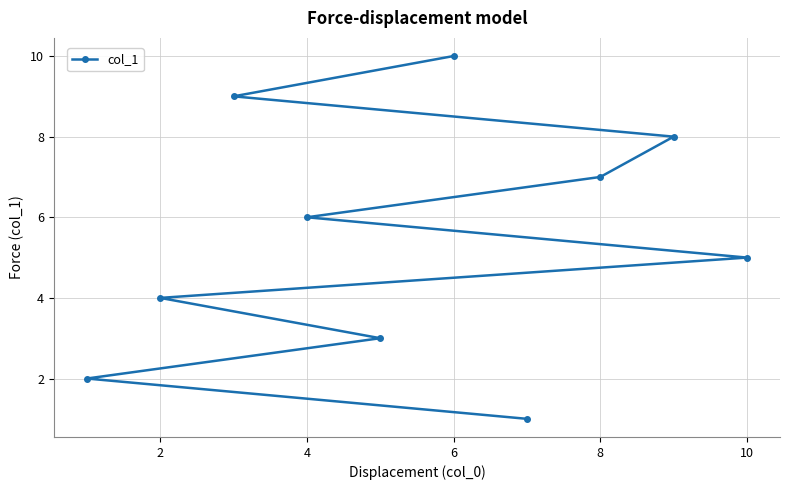

True or false: the data shows 17 at 6.

False